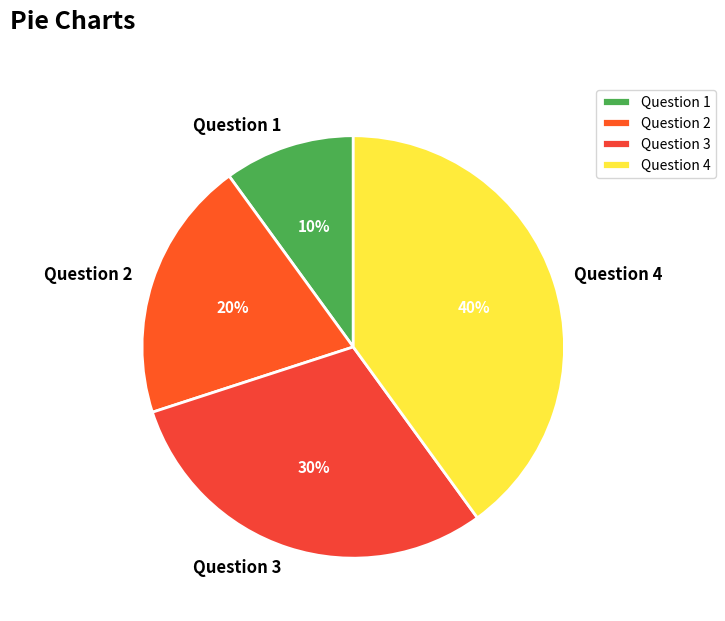

To the nearest percent, what is the average slice percentage?

25%